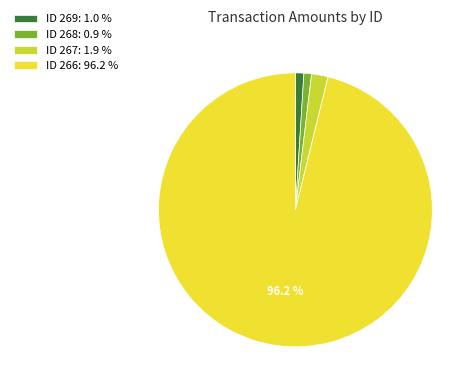

Count the number of slices in the pie.

4